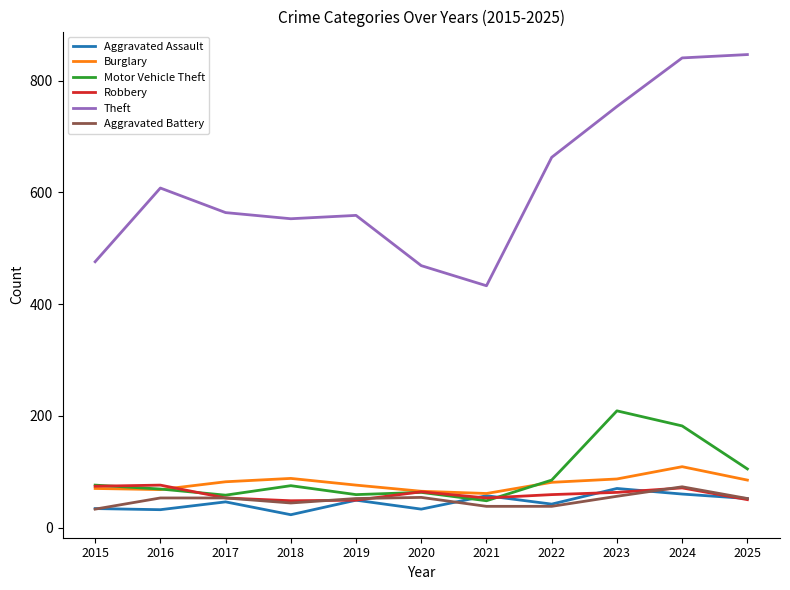

Which series has the largest total across all categories?

Theft